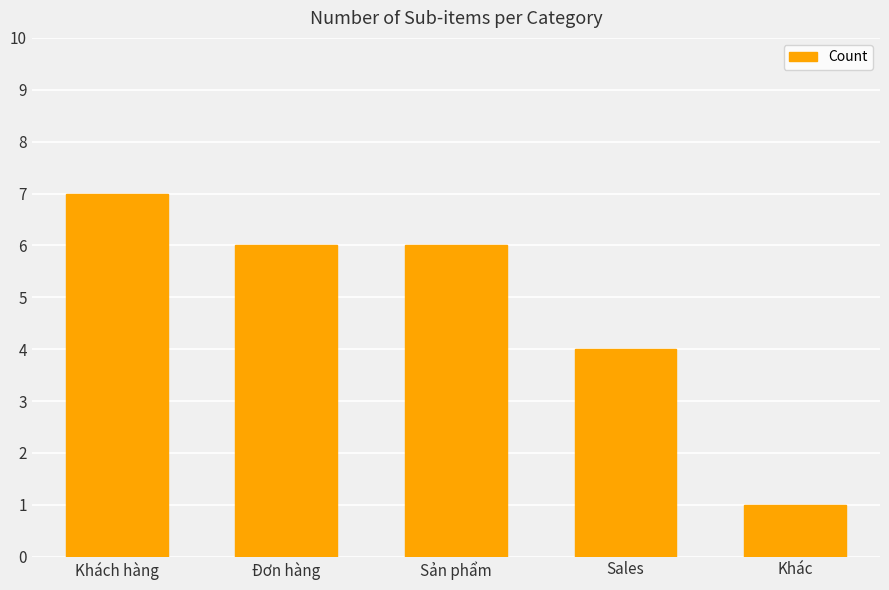

What is the sum of the values at Khách hàng and Khác?

8